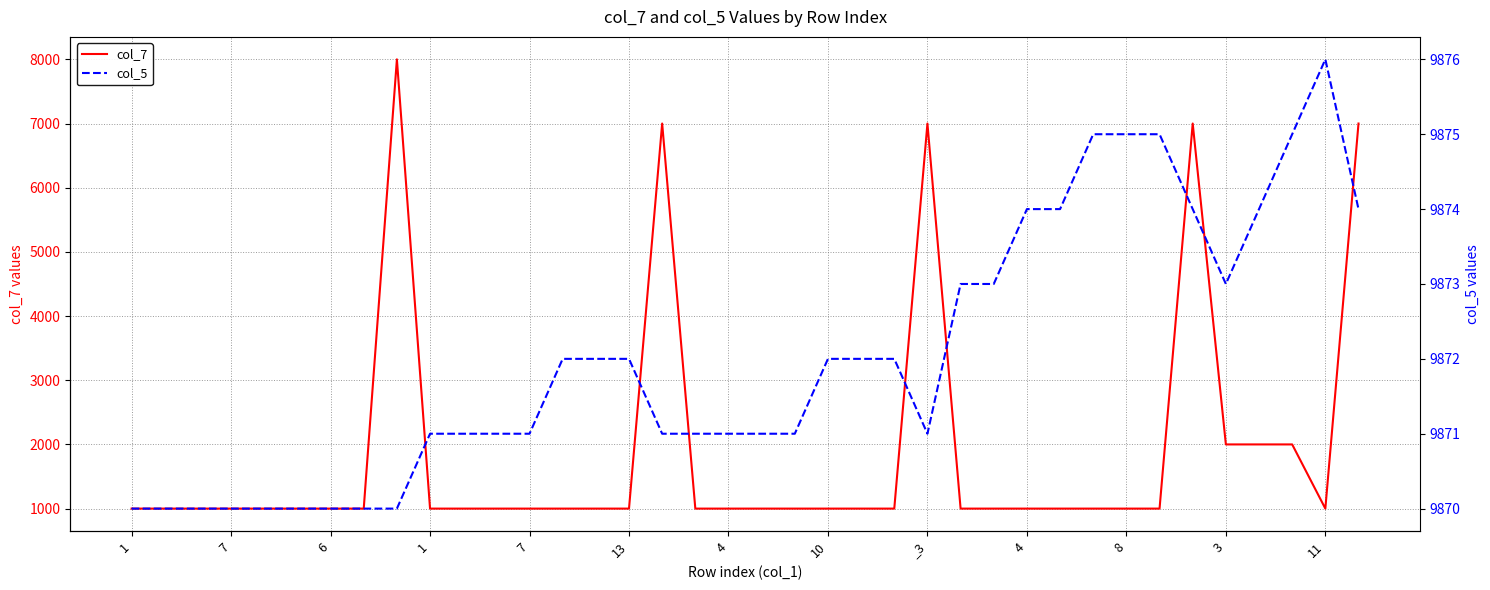

Count the col_5 values in the range 9871 to 9874.

24